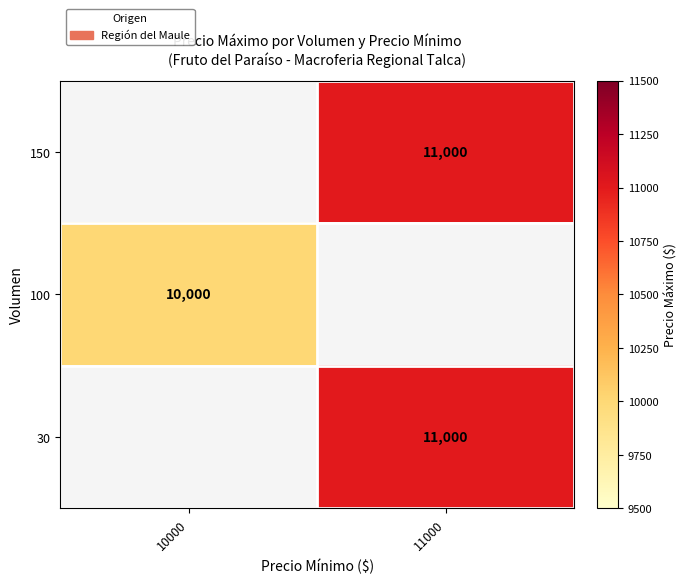

The value of 30 at 11000 is 11000. True or false?

True